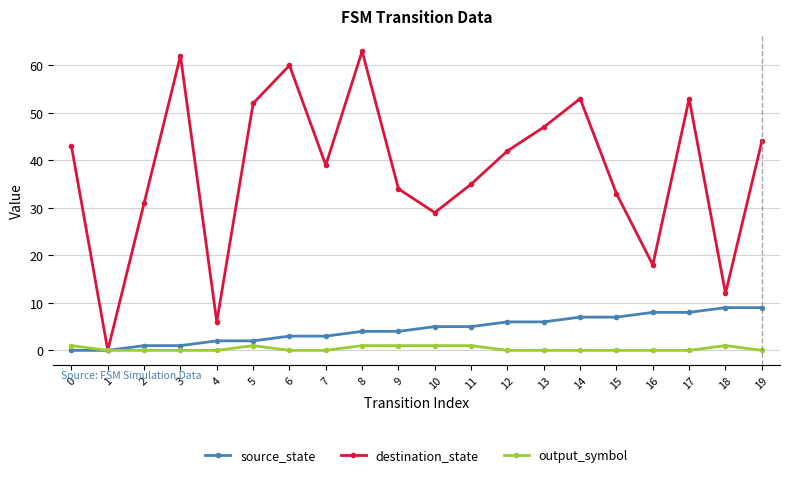

Where is the first local minimum for destination_state?

1